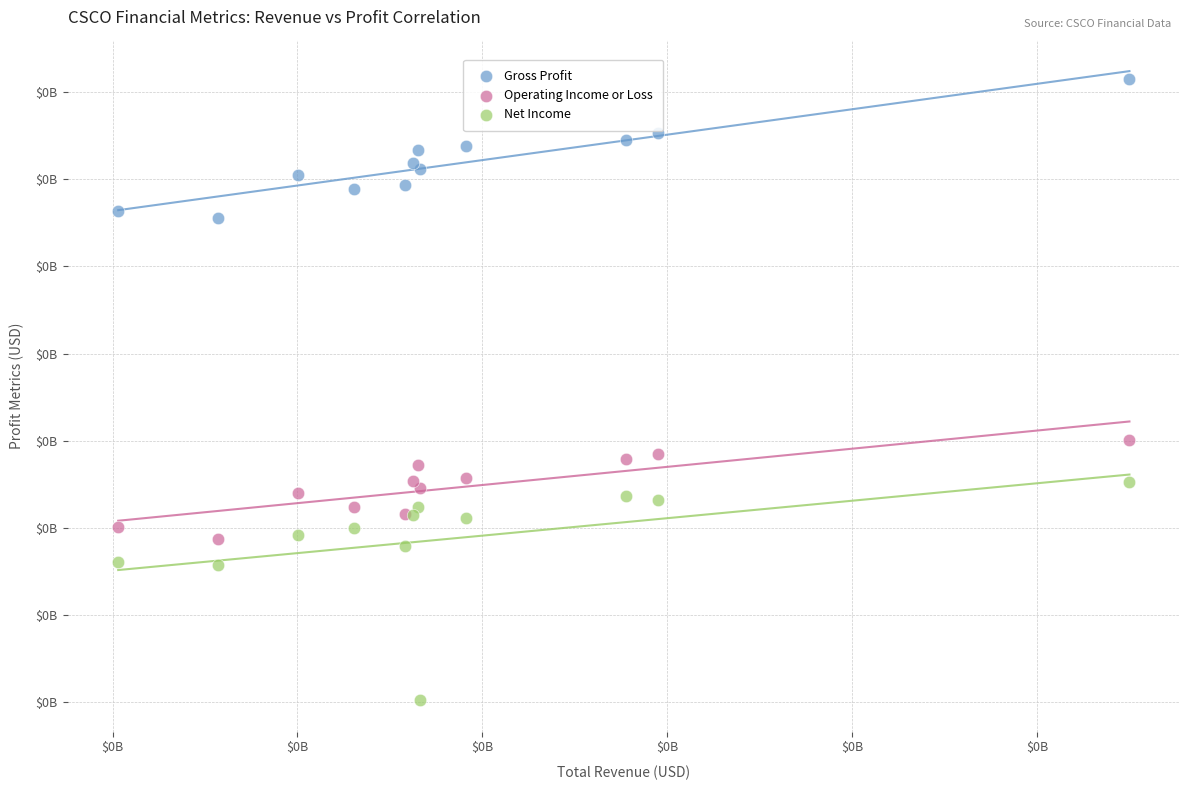

What are all the series names shown in the legend?

Gross Profit, Operating Income or Loss, Net Income